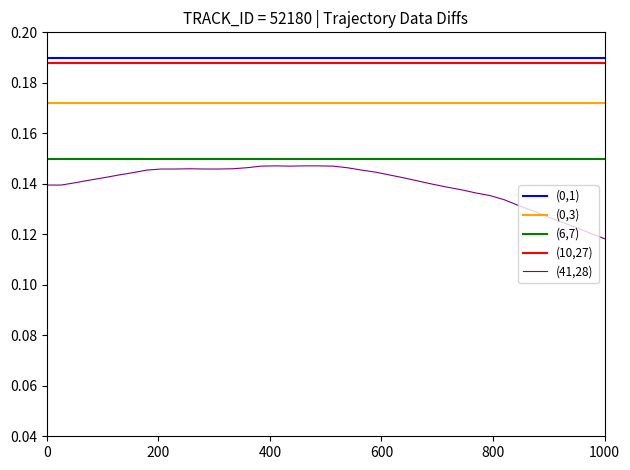

Does the chart display data point markers on the line(s)?

No